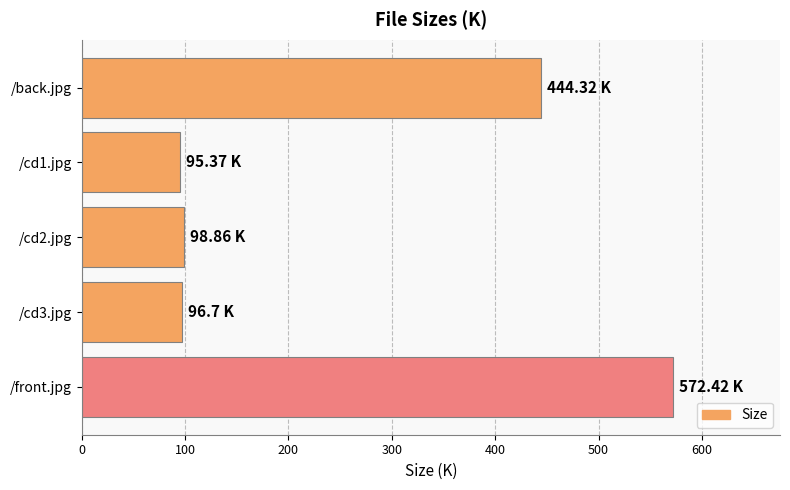

What is the sum of all values?

1307.7